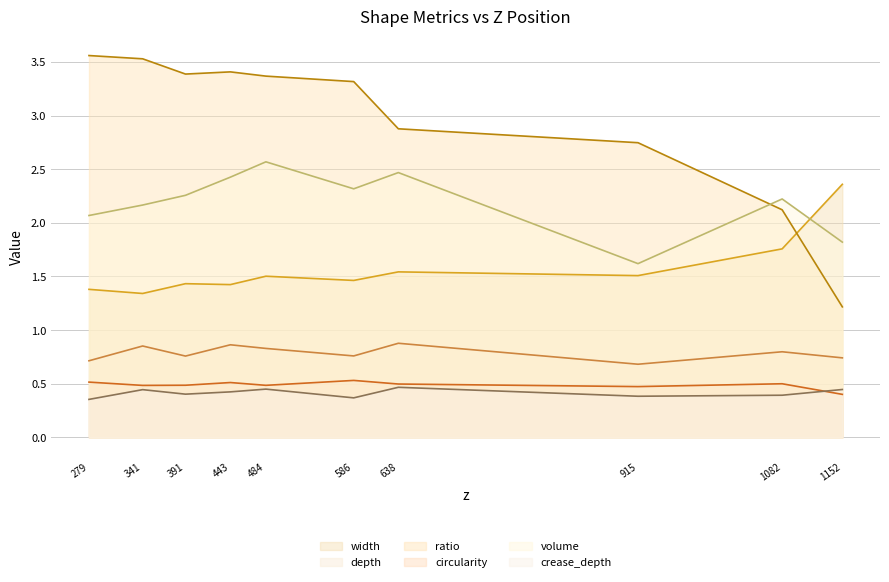

Which series has the largest total across all categories?

ratio